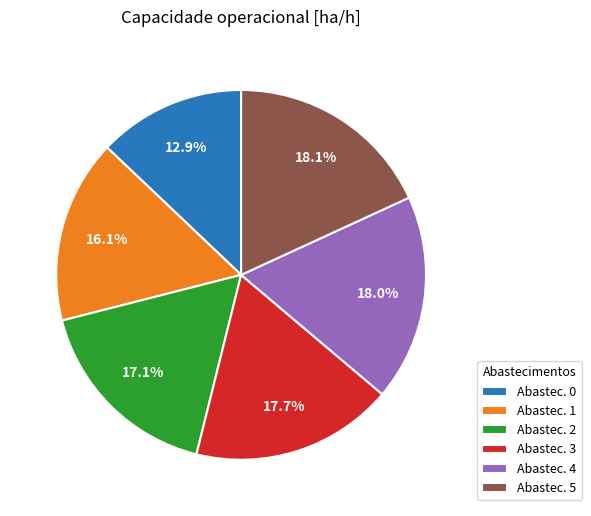

Does any single category account for the majority?

No